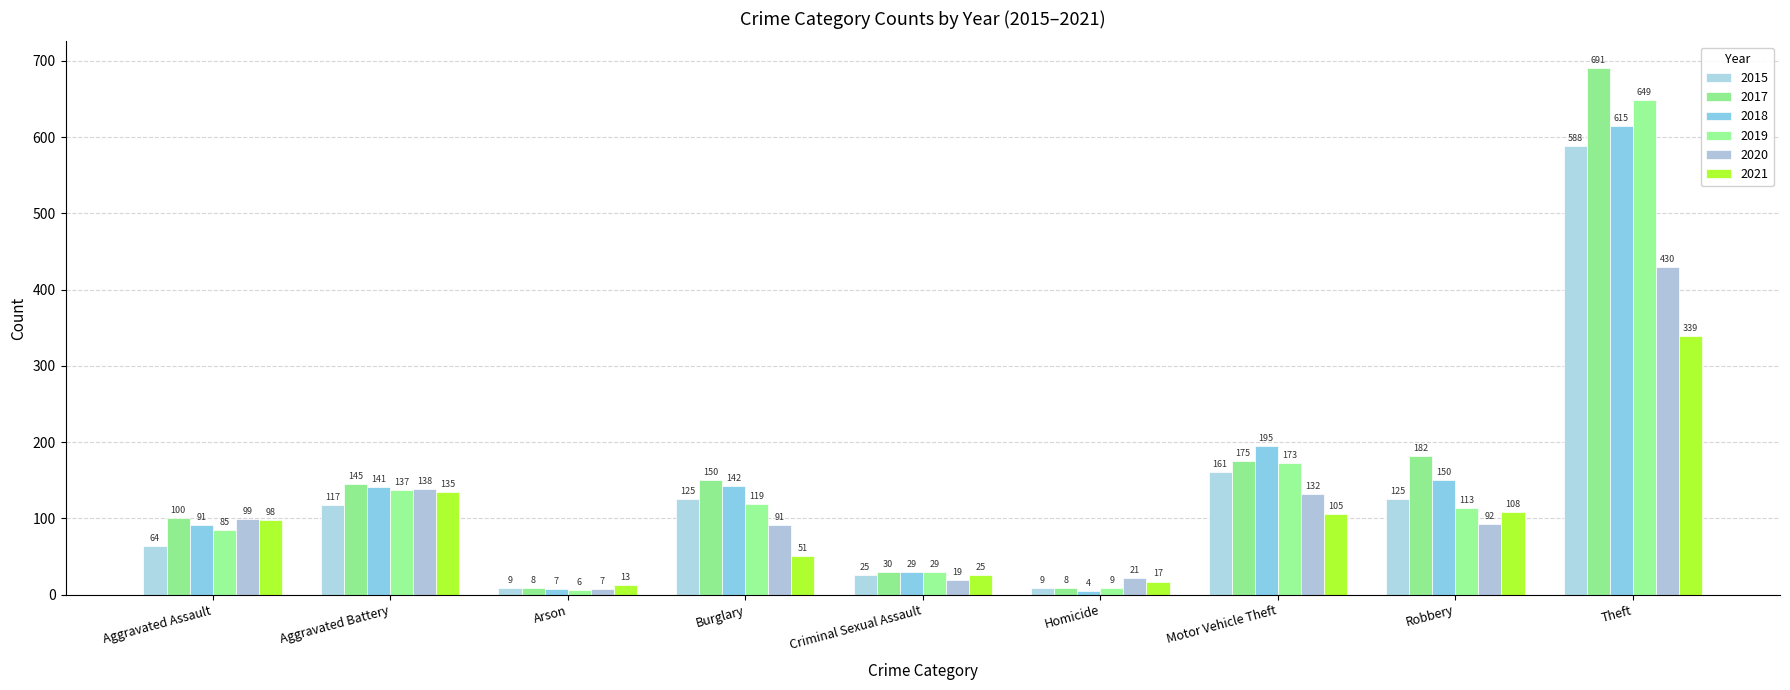

Is the value of 2018 at Motor Vehicle Theft greater than the value of 2020 at Motor Vehicle Theft?

Yes